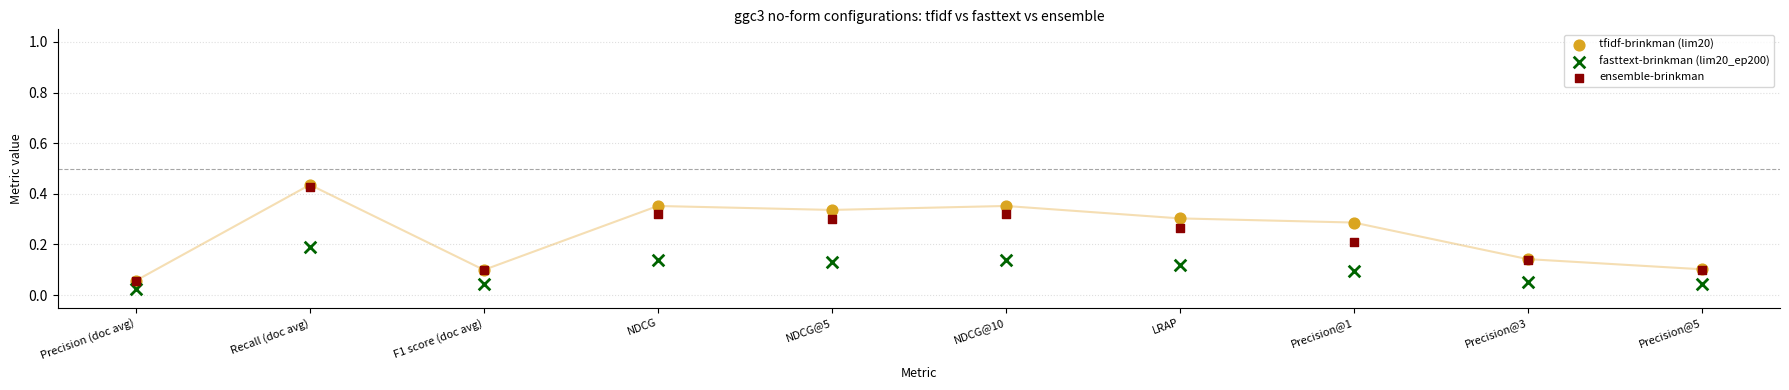

Which series has the largest Y range (max minus min)?

tfidf-brinkman (lim20)